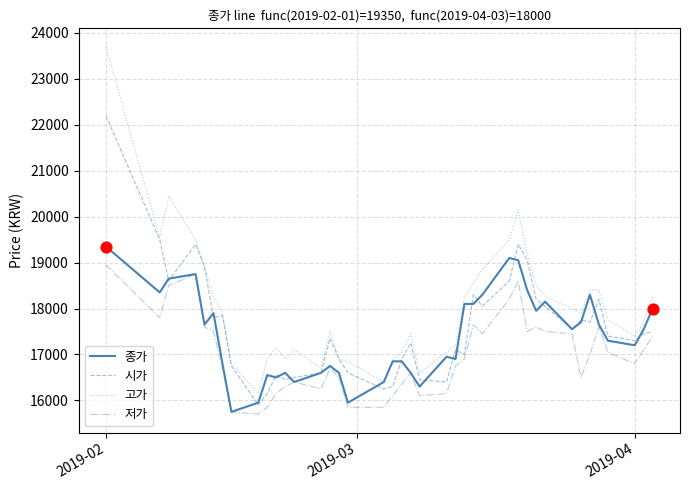

Which series has the largest total across all categories?

고가